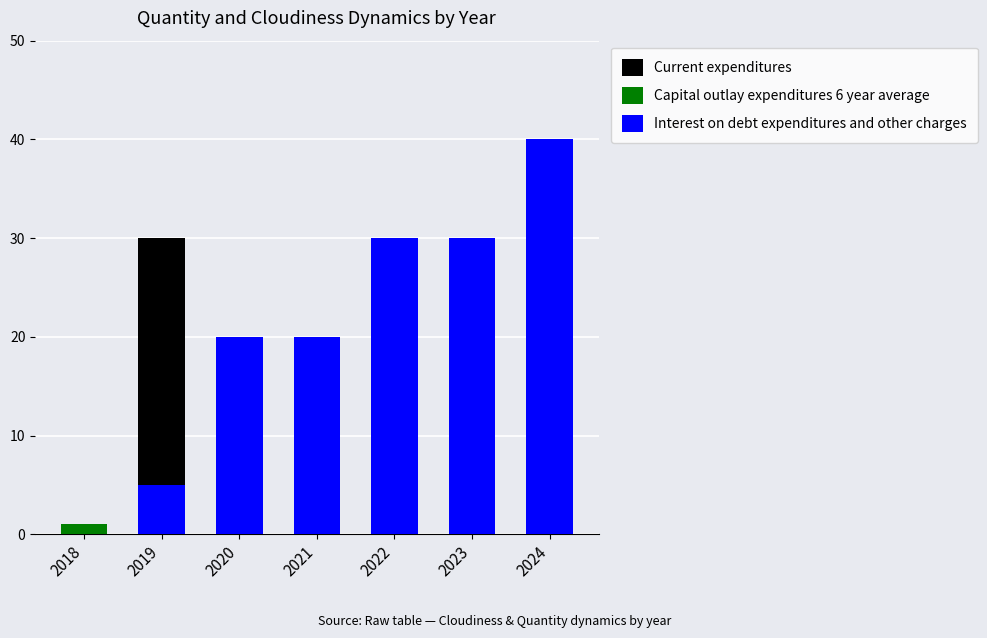

Reading left to right, what are all the values shown in this chart?

Current expenditures: 2018=0	2019=30	2020=20	2021=20	2022=30	2023=30	2024=40
Capital outlay expenditures 6 year average: 2018=1	2019=3	2020=0	2021=2	2022=3	2023=3	2024=3
Interest on debt expenditures and other charges: 2018=0	2019=5	2020=20	2021=20	2022=30	2023=30	2024=40